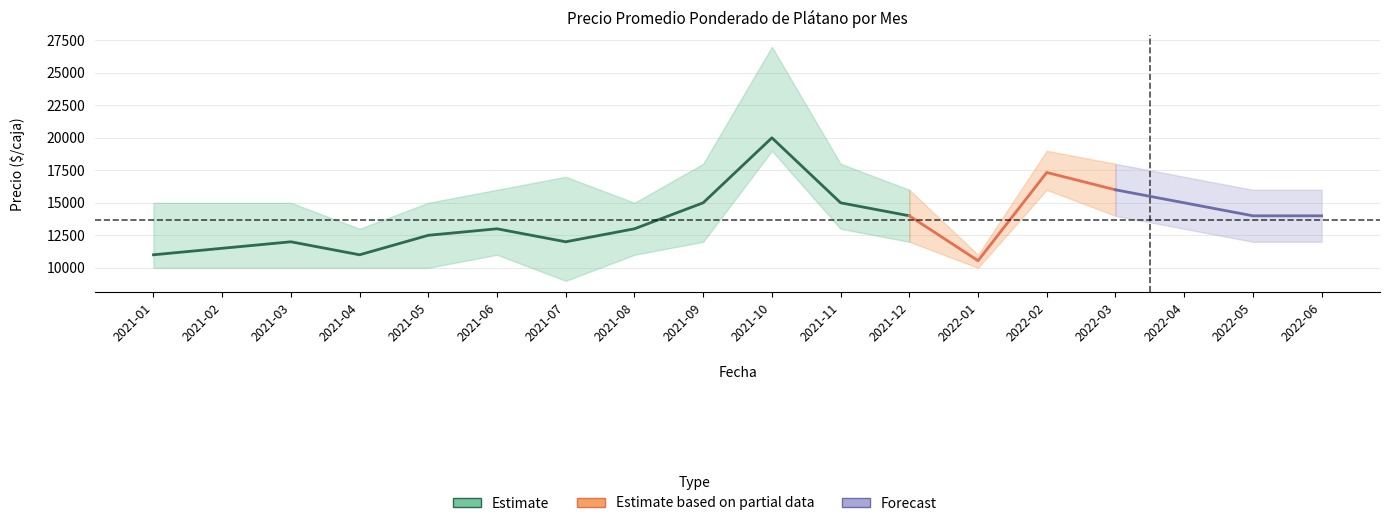

True or false: Precio promedio ponderado and Precio mínimo cross at least once.

False